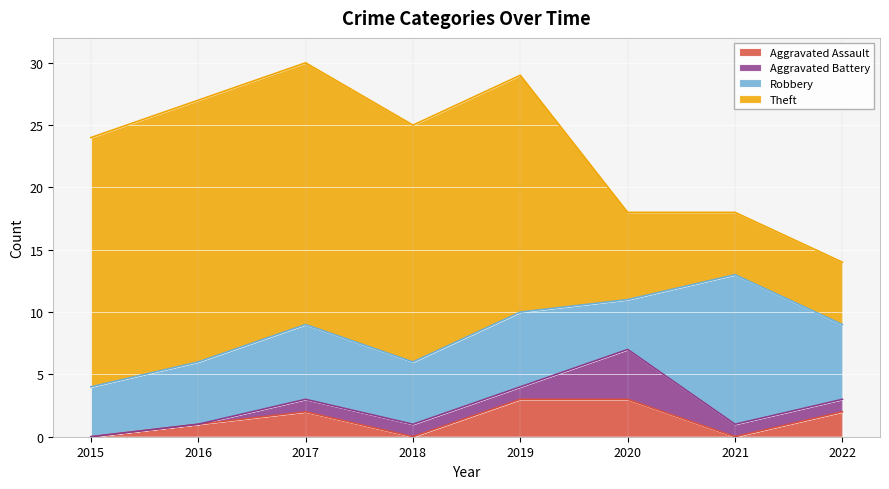

Reading right to left, what are all the values shown in this chart?

Aggravated Assault: 2022=2	2021=0	2020=3	2019=3	2018=0	2017=2	2016=1	2015=0
Aggravated Battery: 2022=1	2021=1	2020=4	2019=1	2018=1	2017=1	2016=0	2015=0
Robbery: 2022=6	2021=12	2020=4	2019=6	2018=5	2017=6	2016=5	2015=4
Theft: 2022=5	2021=5	2020=7	2019=19	2018=19	2017=21	2016=21	2015=20